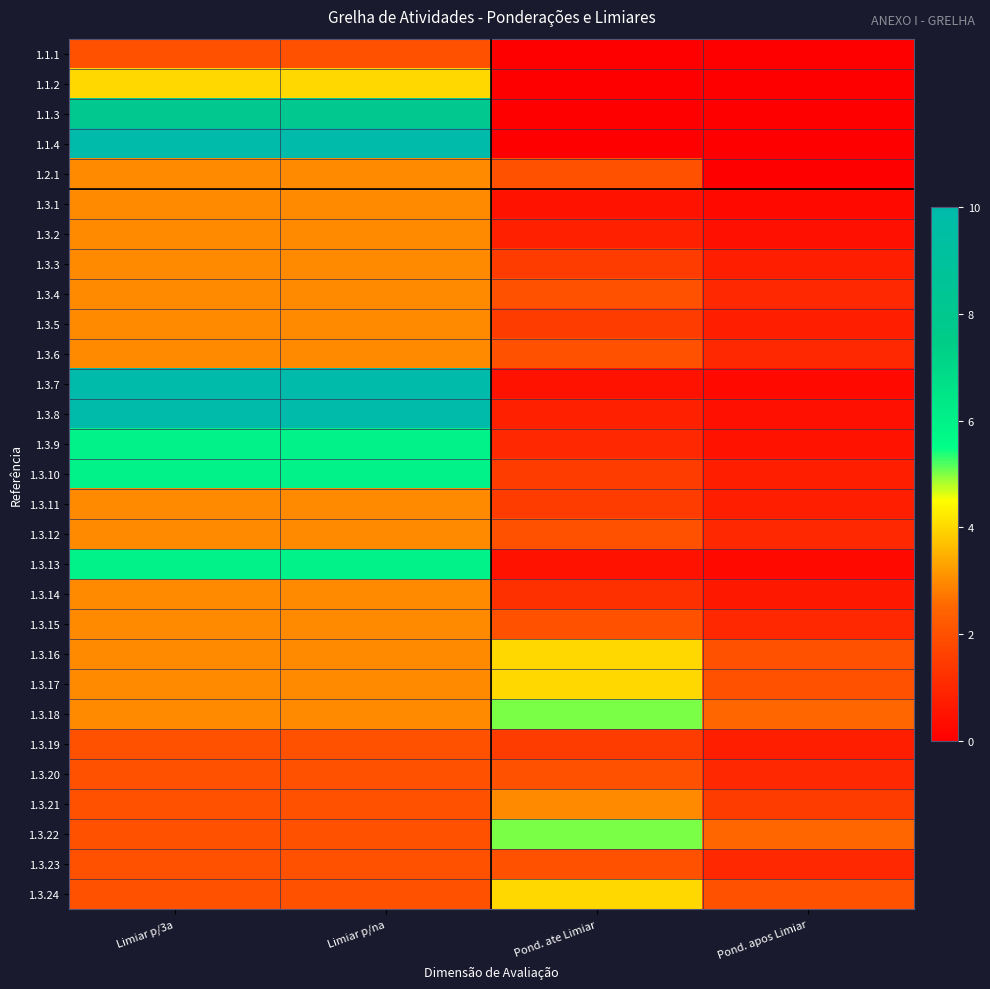

At how many categories does at least one series exceed 3?

3